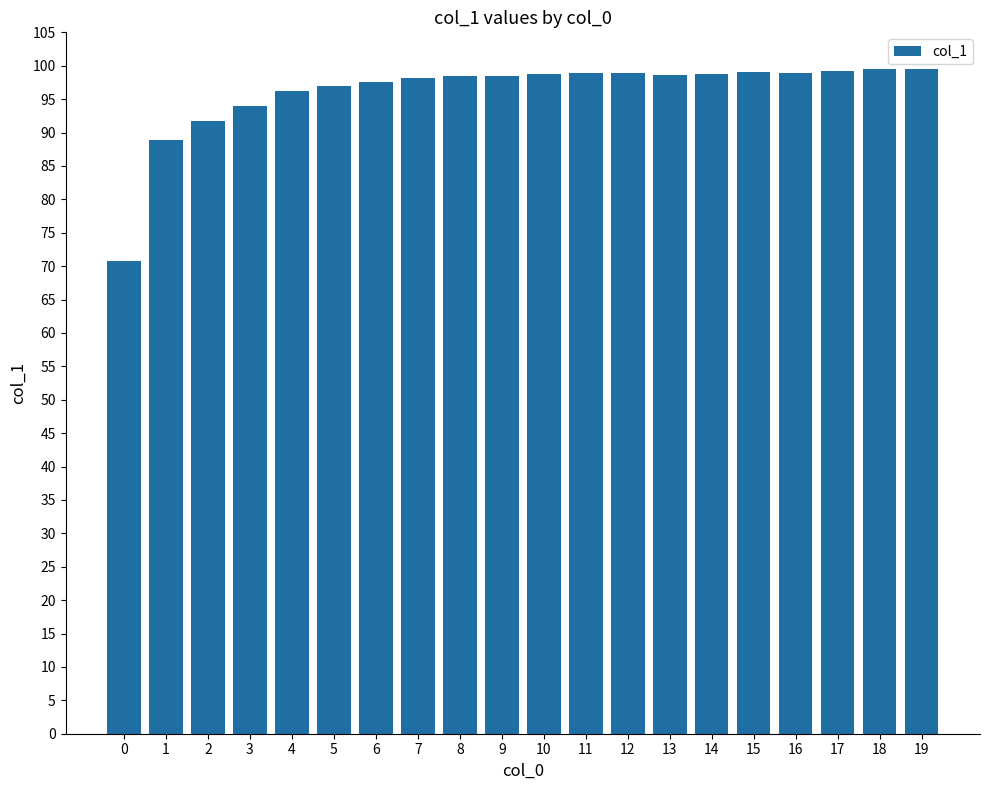

What is the difference between the values at 18 and 5?

2.5